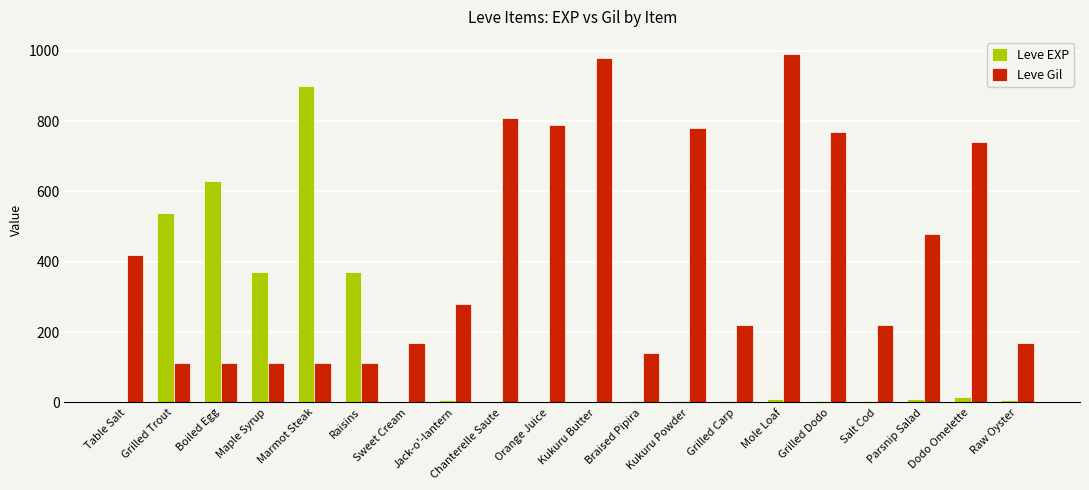

What is the approximate value of Leve Gil at Boiled Egg, to the nearest 50?

100